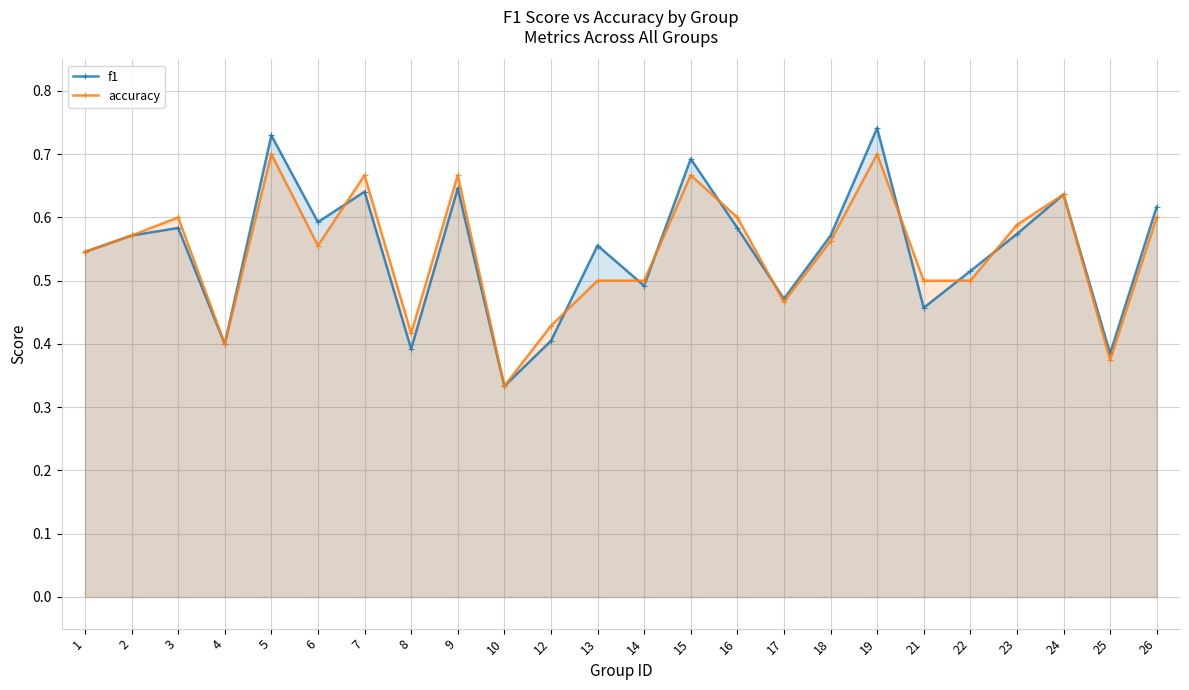

Between which two adjacent categories do f1 and accuracy first intersect?

6 and 7